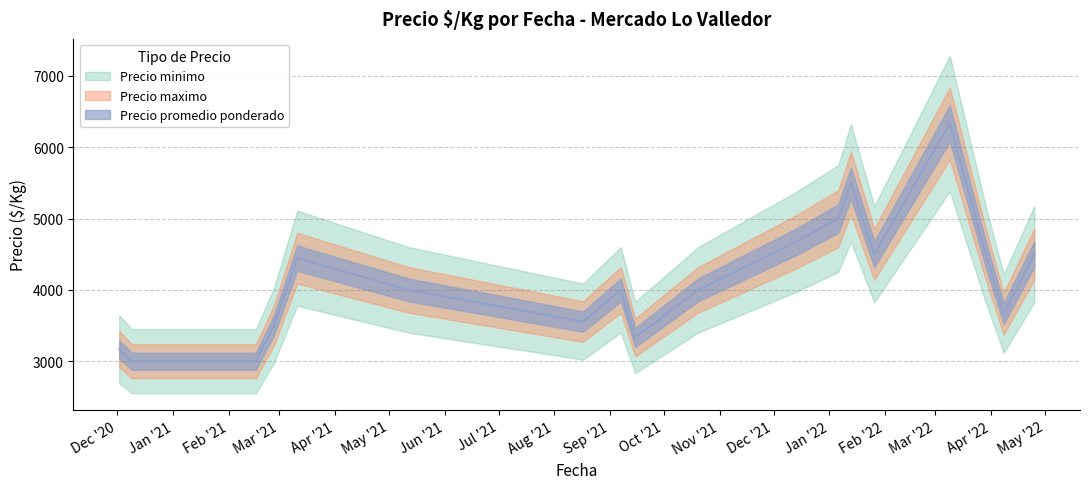

True or false: Precio promedio ponderado and Precio minimo intersect in this chart.

False